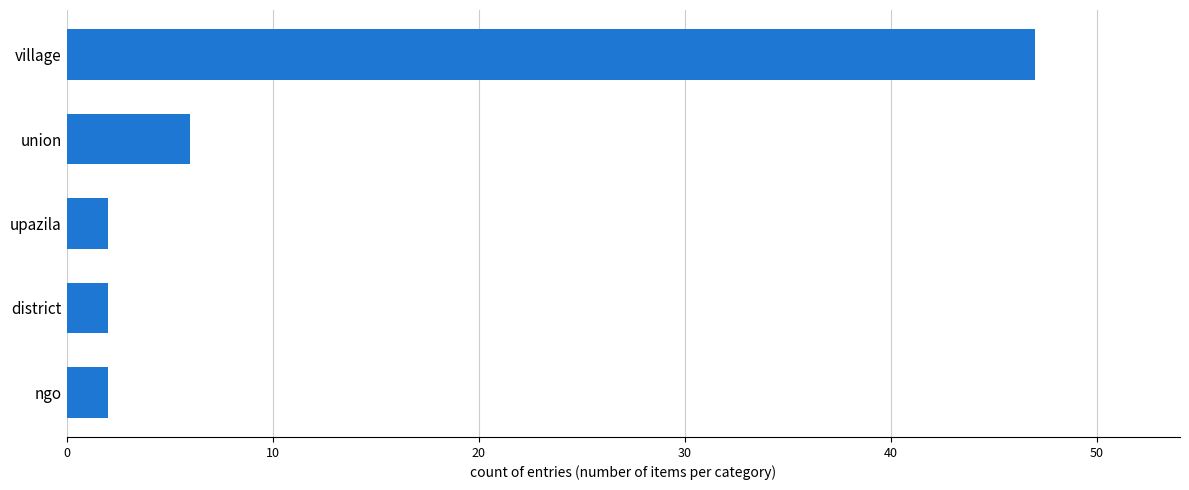

Reading top to bottom, what are all the values shown in this chart?

47	6	2	2	2